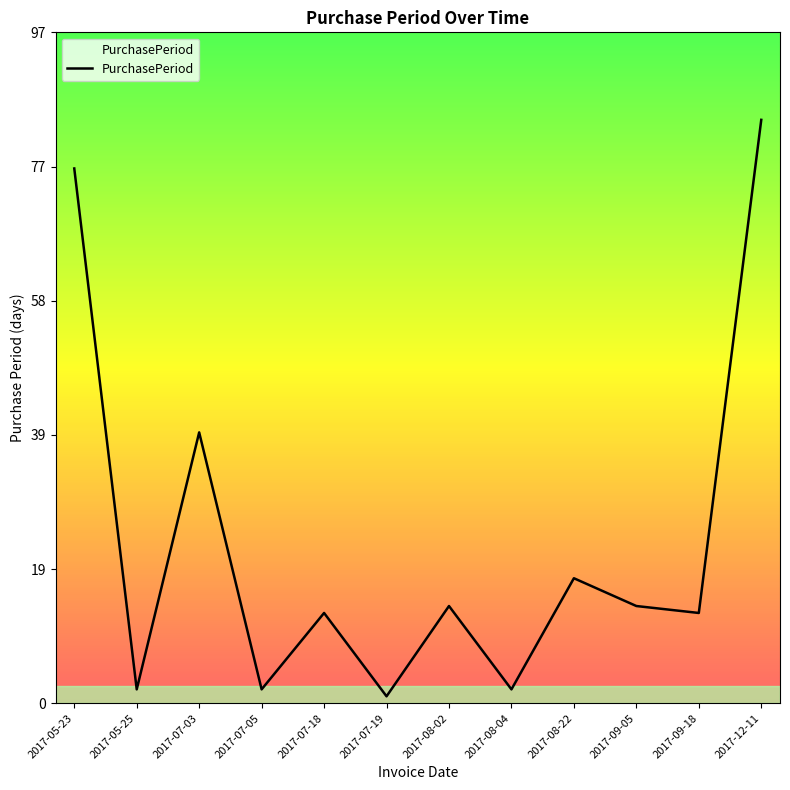

Where is the first local maximum?

2017-07-03